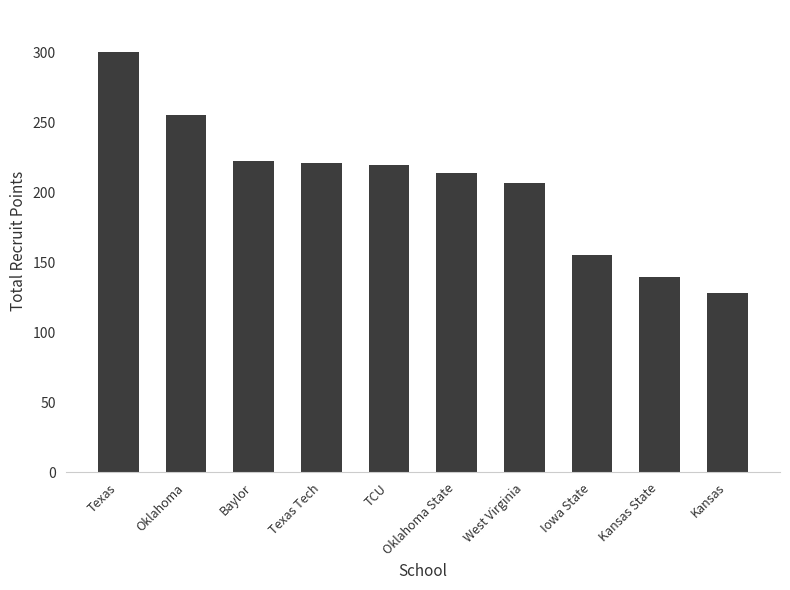

Reading right to left, list all the values displayed in this chart.

Kansas=128.1	Kansas State=139.7	Iowa State=155.4	West Virginia=206.7	Oklahoma State=213.8	TCU=219.4	Texas Tech=220.7	Baylor=222.6	Oklahoma=255.1	Texas=300.1